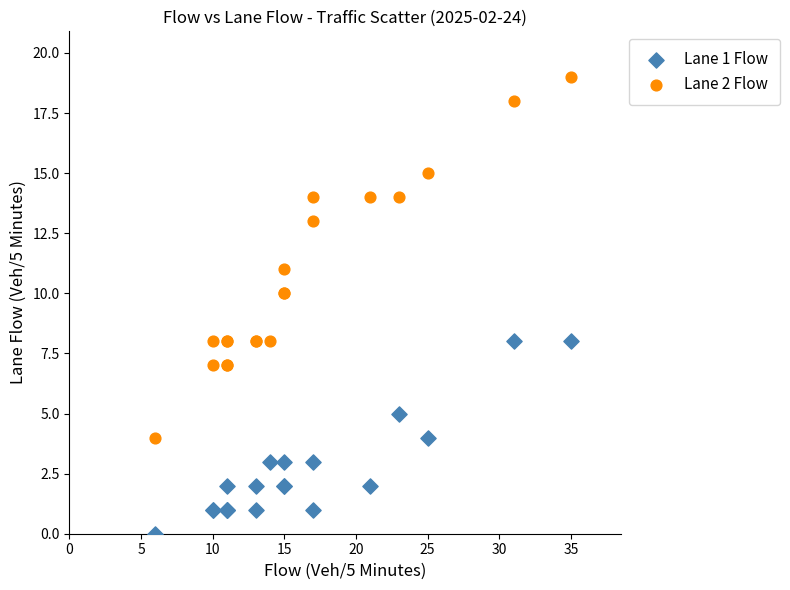

Which series reaches the maximum Y coordinate?

Lane 2 Flow